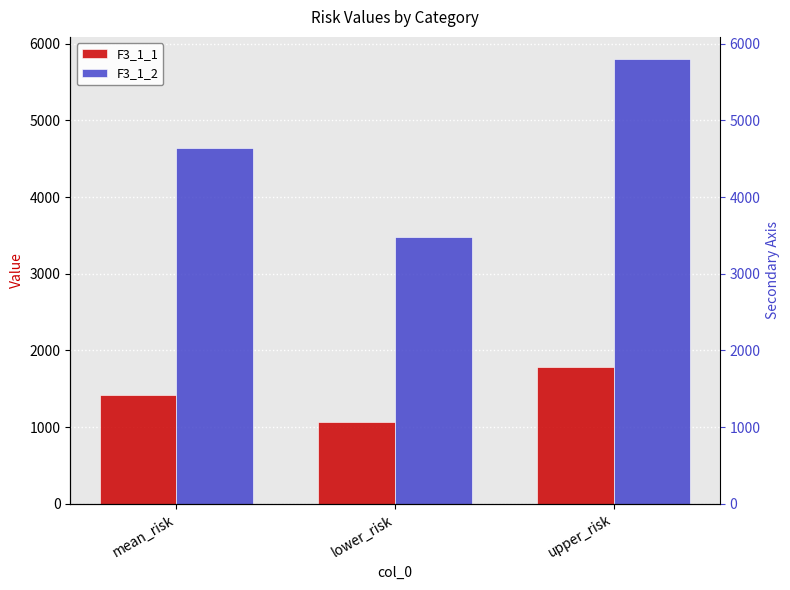

Reading right to left, extract all data points from this chart.

F3_1_1: upper_risk=1777.6	lower_risk=1066.6	mean_risk=1422.1
F3_1_2: upper_risk=5798.4	lower_risk=3479.0	mean_risk=4638.7